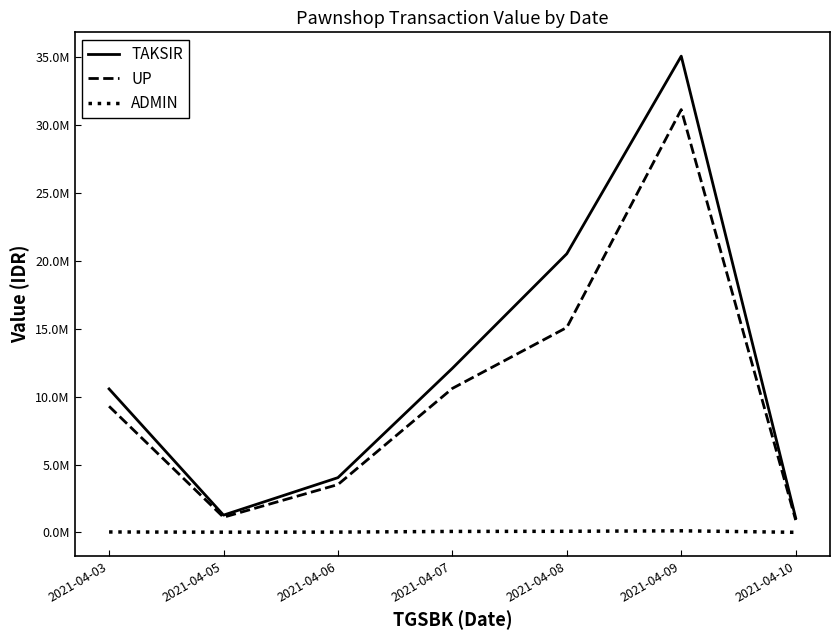

Which series has the widest spread of values?

TAKSIR